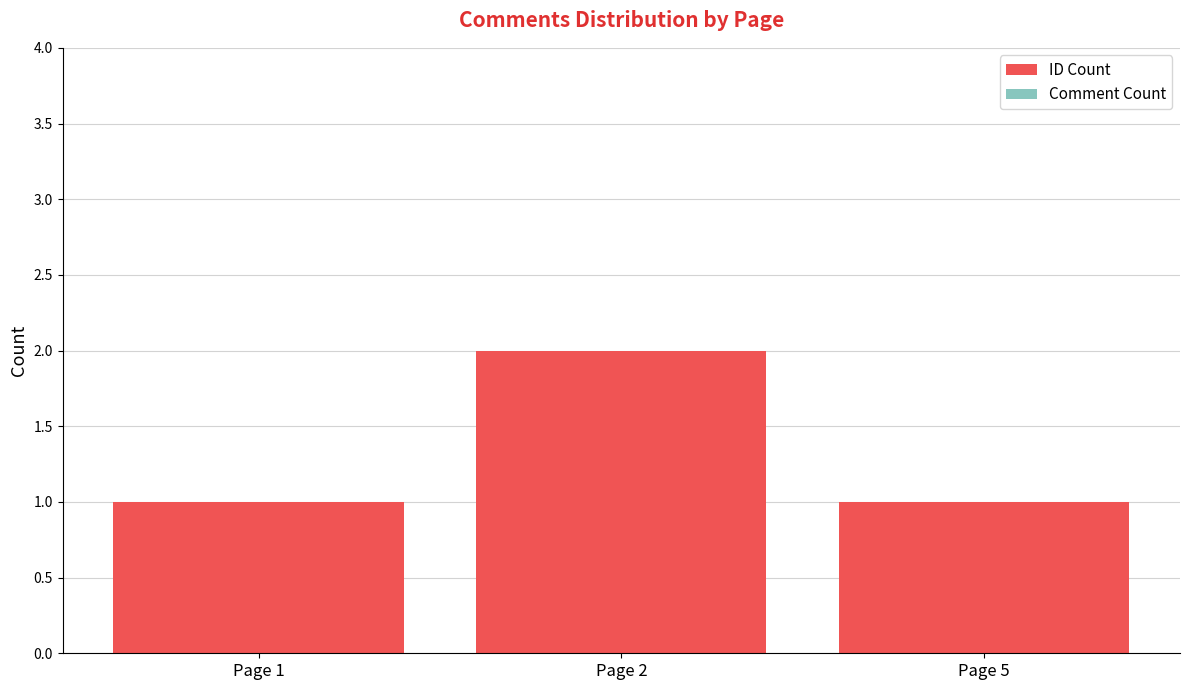

The chart shows a value of 2 at Page 2. True or false?

True